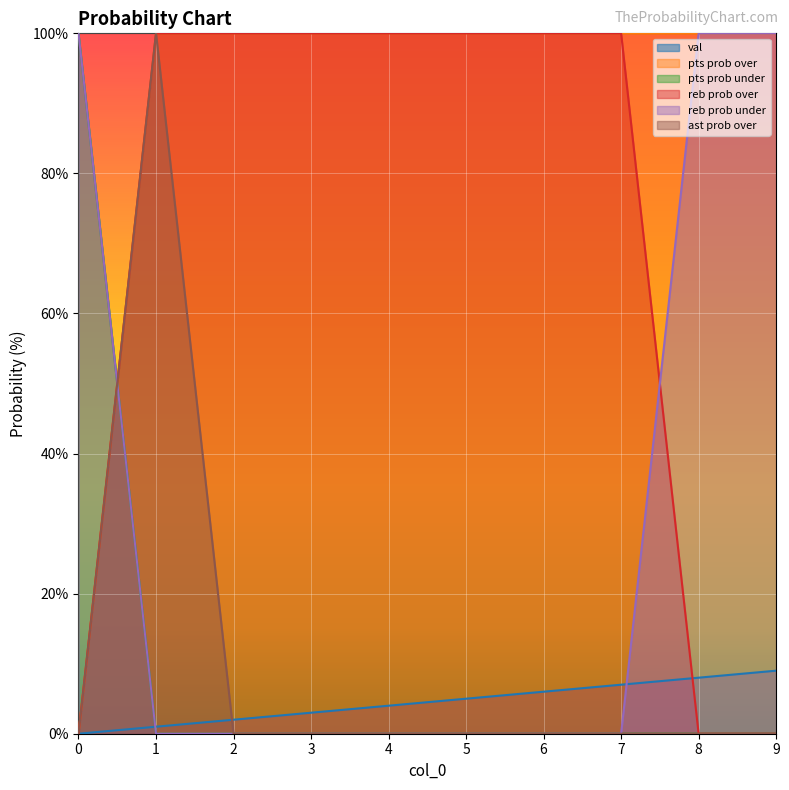

What is the value of the pts prob over point at the 10th from the left?

100